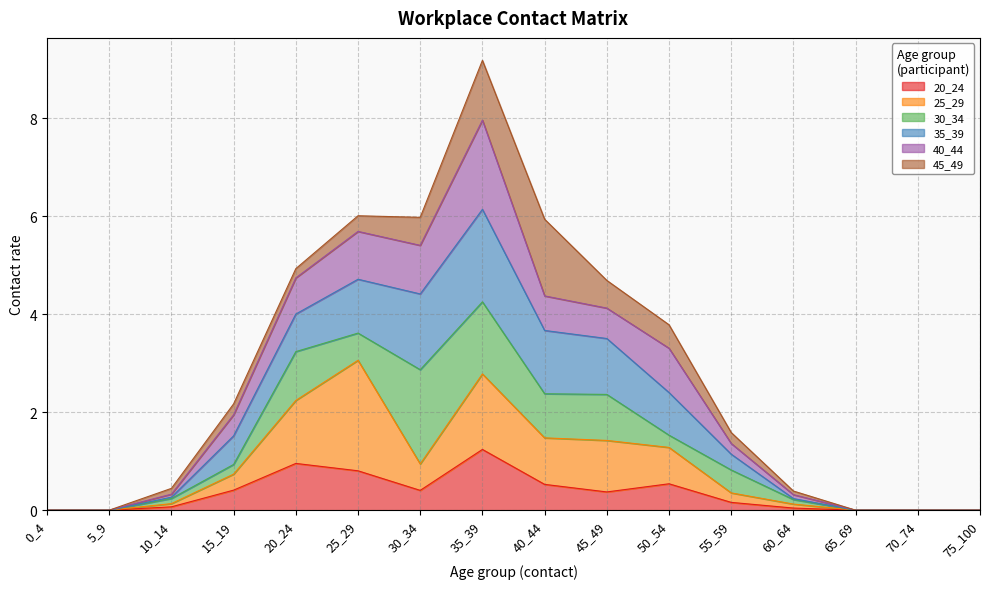

What is the total value across all series at 35_39?

9.2